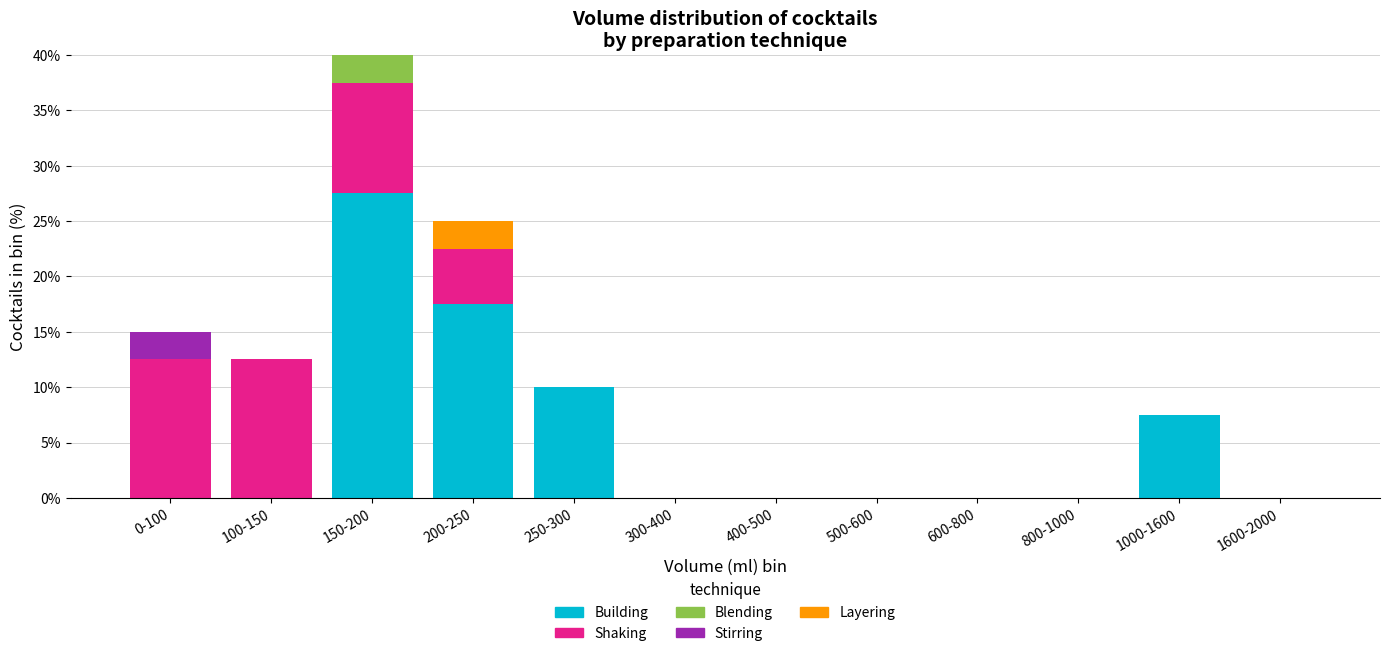

What is the total value across all series at 250-300?

10.0